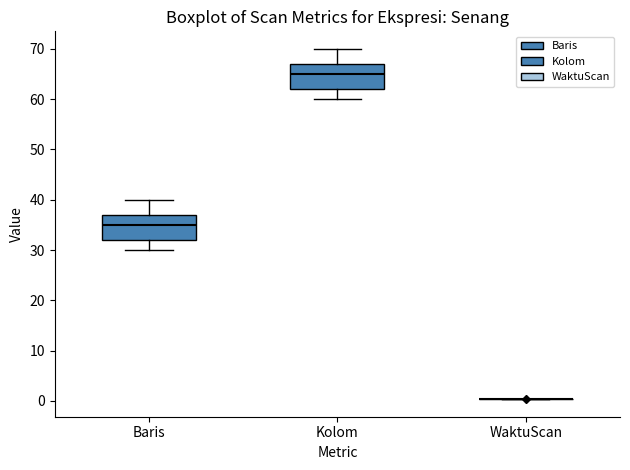

Reading left to right, read every box against the y-axis: the position of its median line, the range the box covers, and the ends of its whiskers. The values are not printed on the chart, so give them approximately, as read against the axis.

Baris: median 35, box 32 to 37, whiskers 30 to 40
Kolom: median 65, box 62 to 67, whiskers 60 to 70
WaktuScan: box collapsed to a line at 0, whiskers 0 to 0